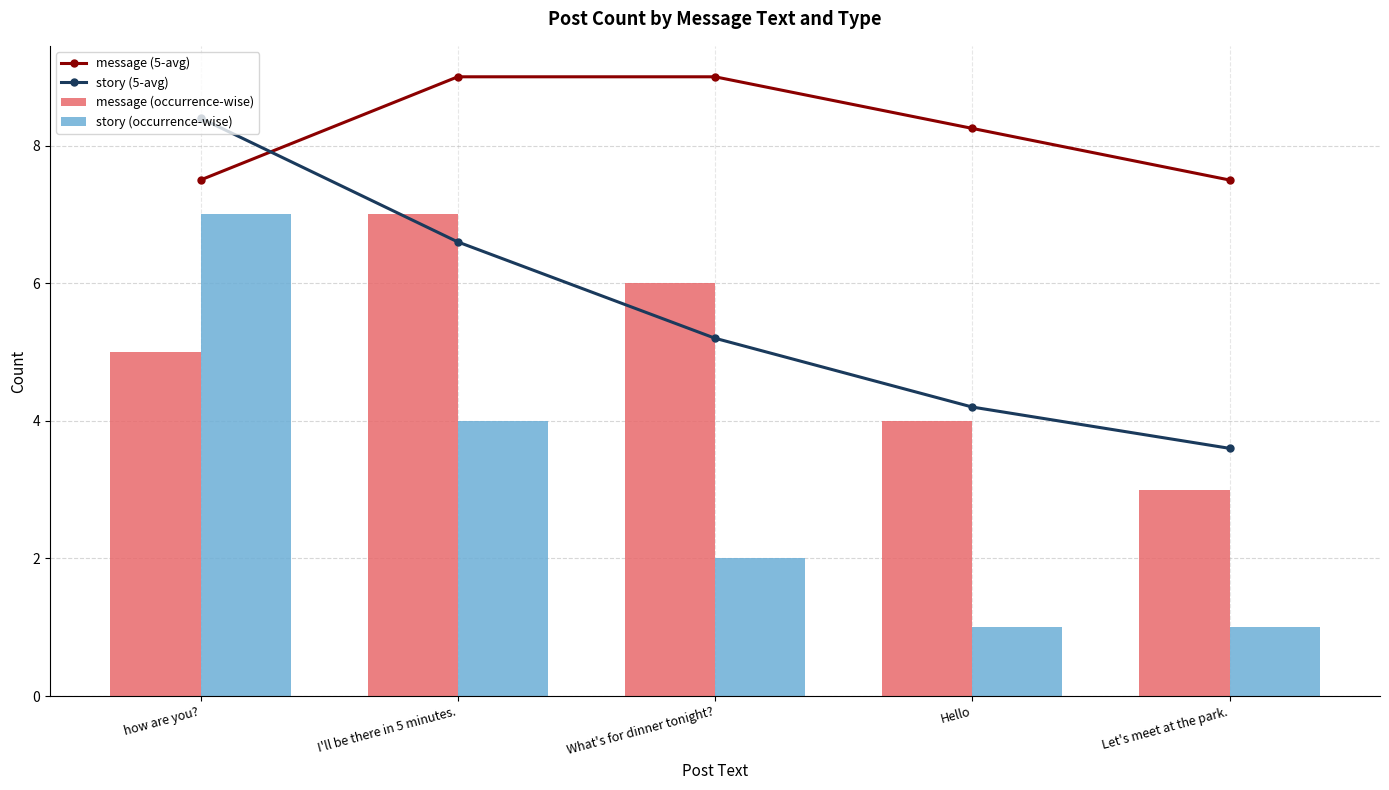

Is the value of message (occurrence-wise) at What's for dinner tonight? greater than the value of message (5-avg) at I'll be there in 5 minutes.?

No